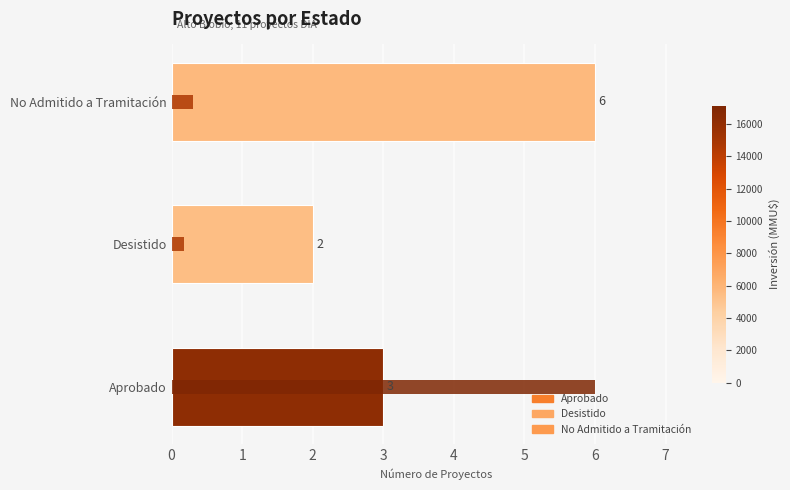

Rank the categories by value from lowest to highest.

Desistido, Aprobado, No Admitido a Tramitación